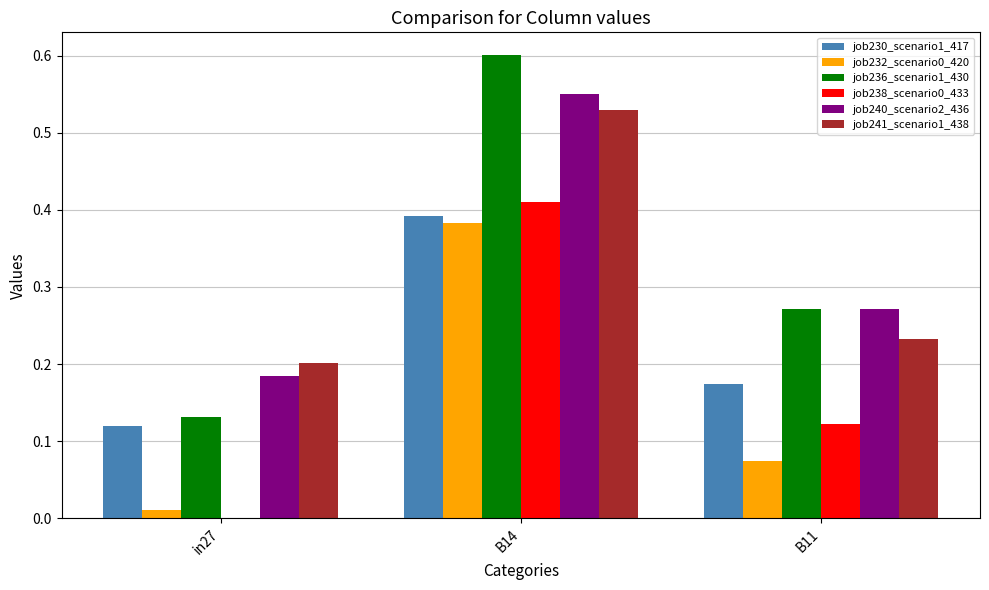

Is it true that job230_scenario1_417 equals 0.2 at in27?

False